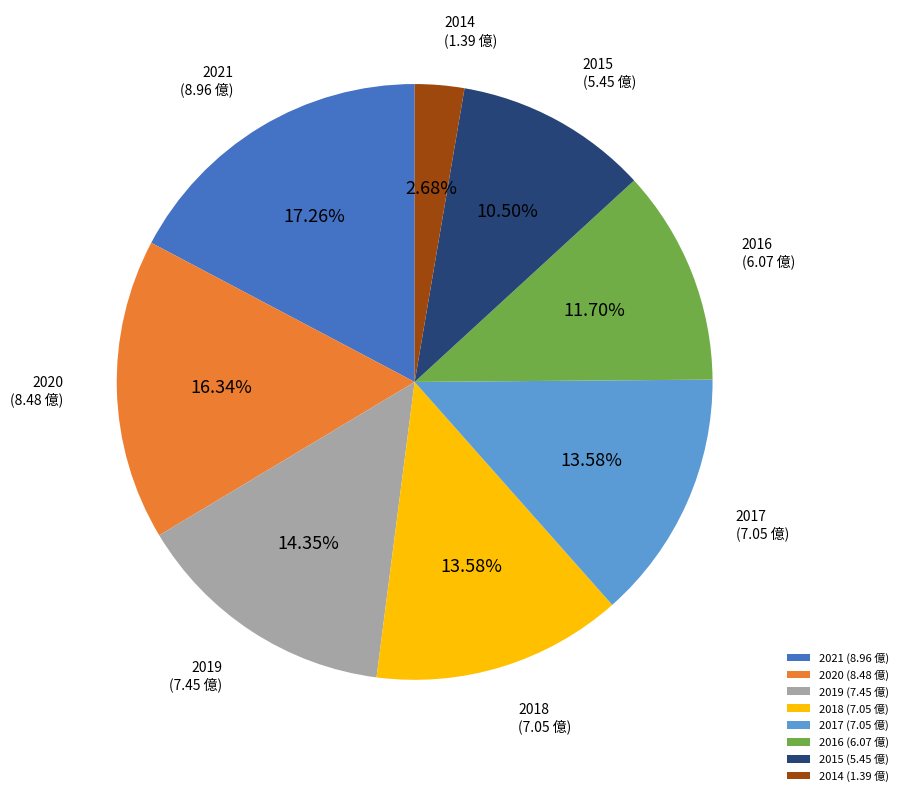

What percentage do 2021 and 2018 together represent?

30.8%